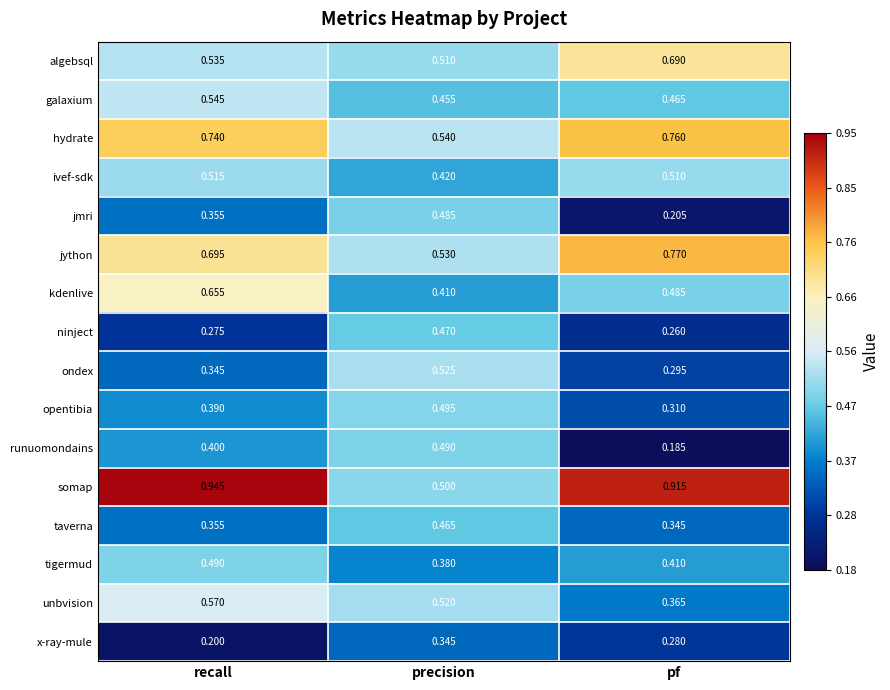

Count the number of data series in this chart.

16